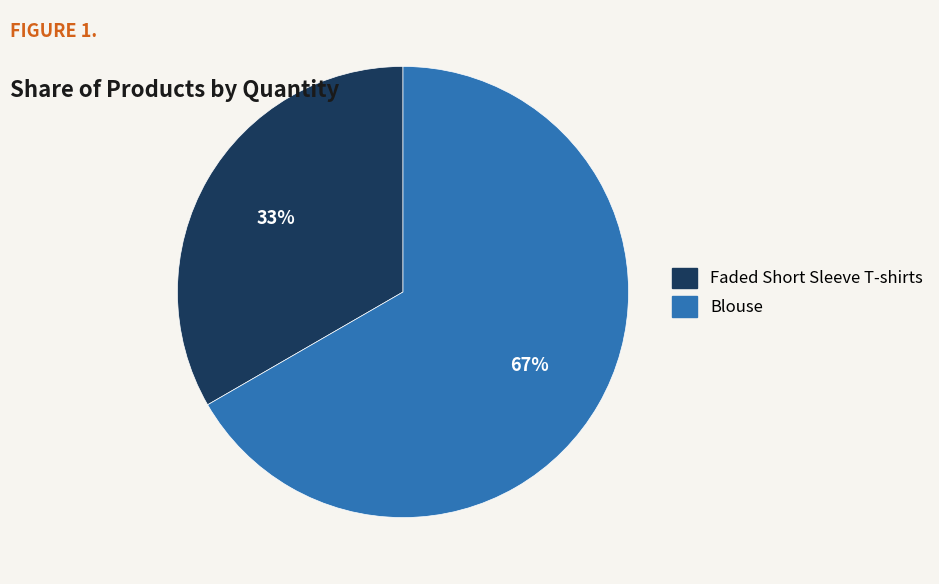

Approximately how many times larger is the value at Blouse compared to Faded Short Sleeve T-shirts?

2.0